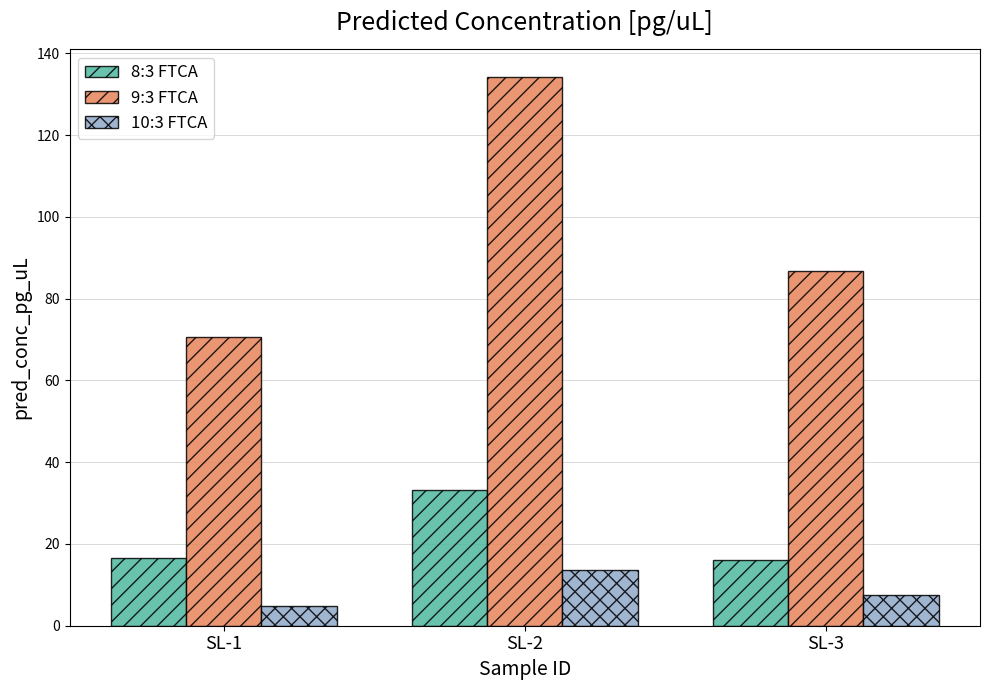

What is the difference between the second highest and minimum values in the 10:3 FTCA series?

2.8